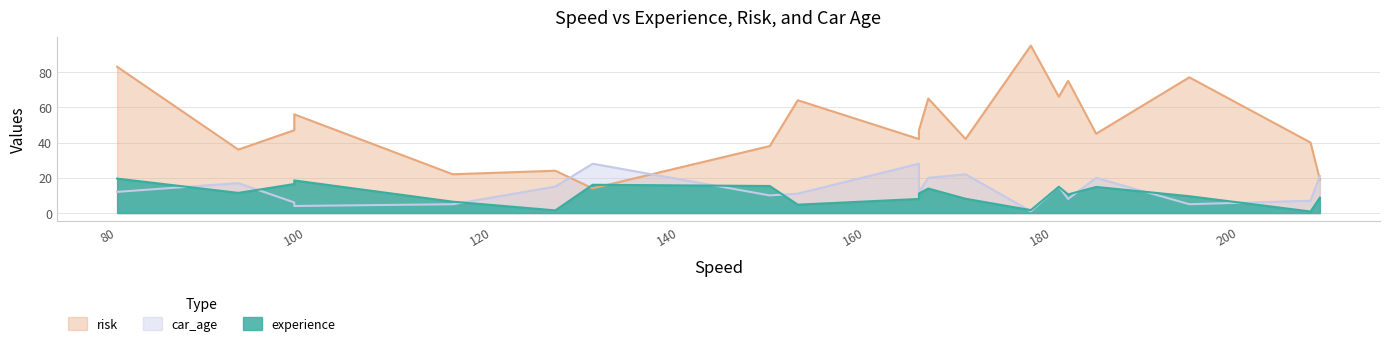

How many lines are shown in the chart?

3